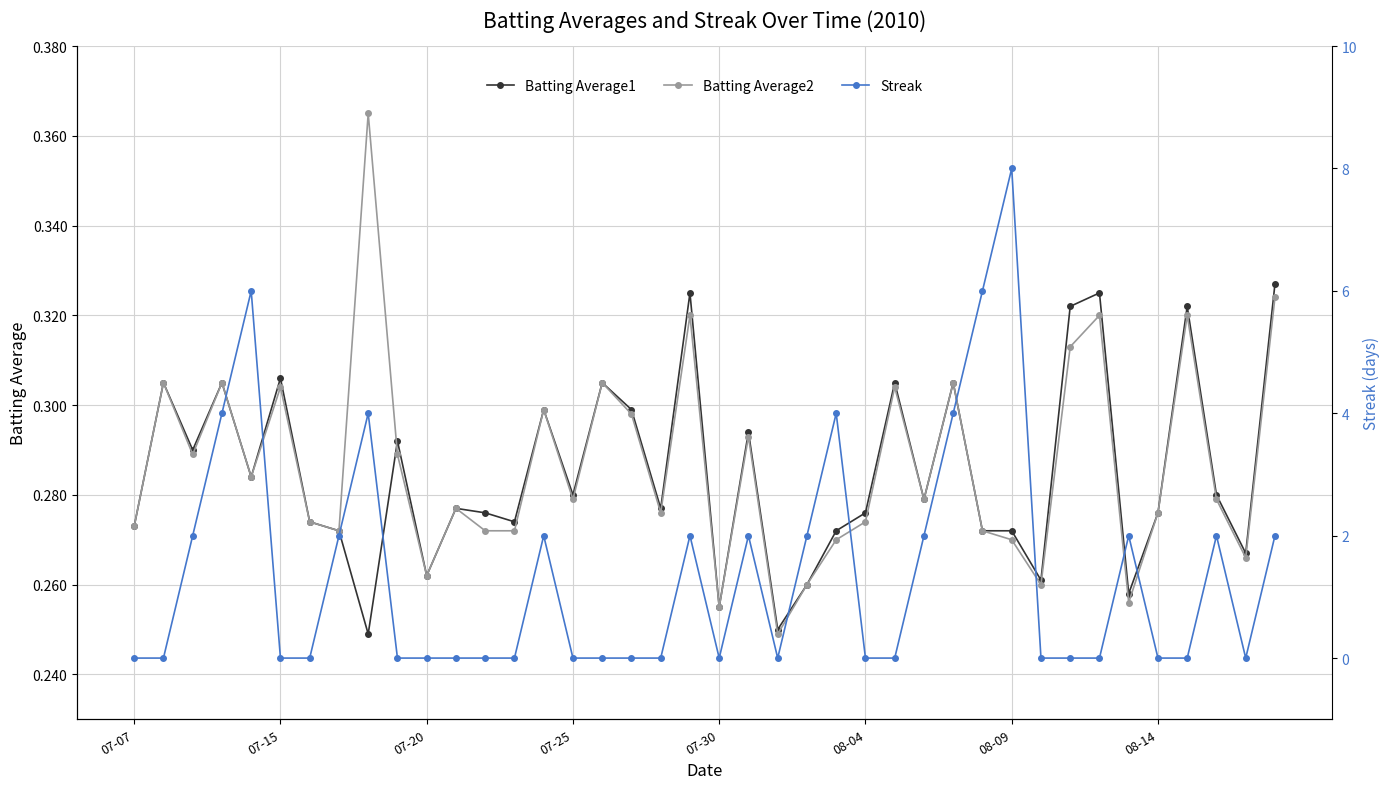

Is it true that Batting Average2 equals 0.4 at 07-25?

False